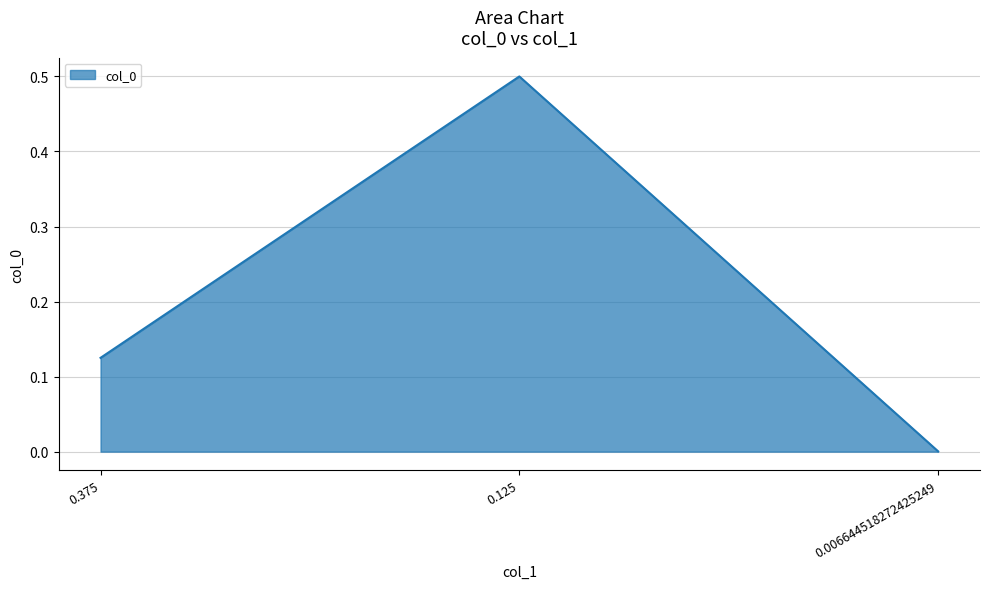

What is the sum of all values?

0.6